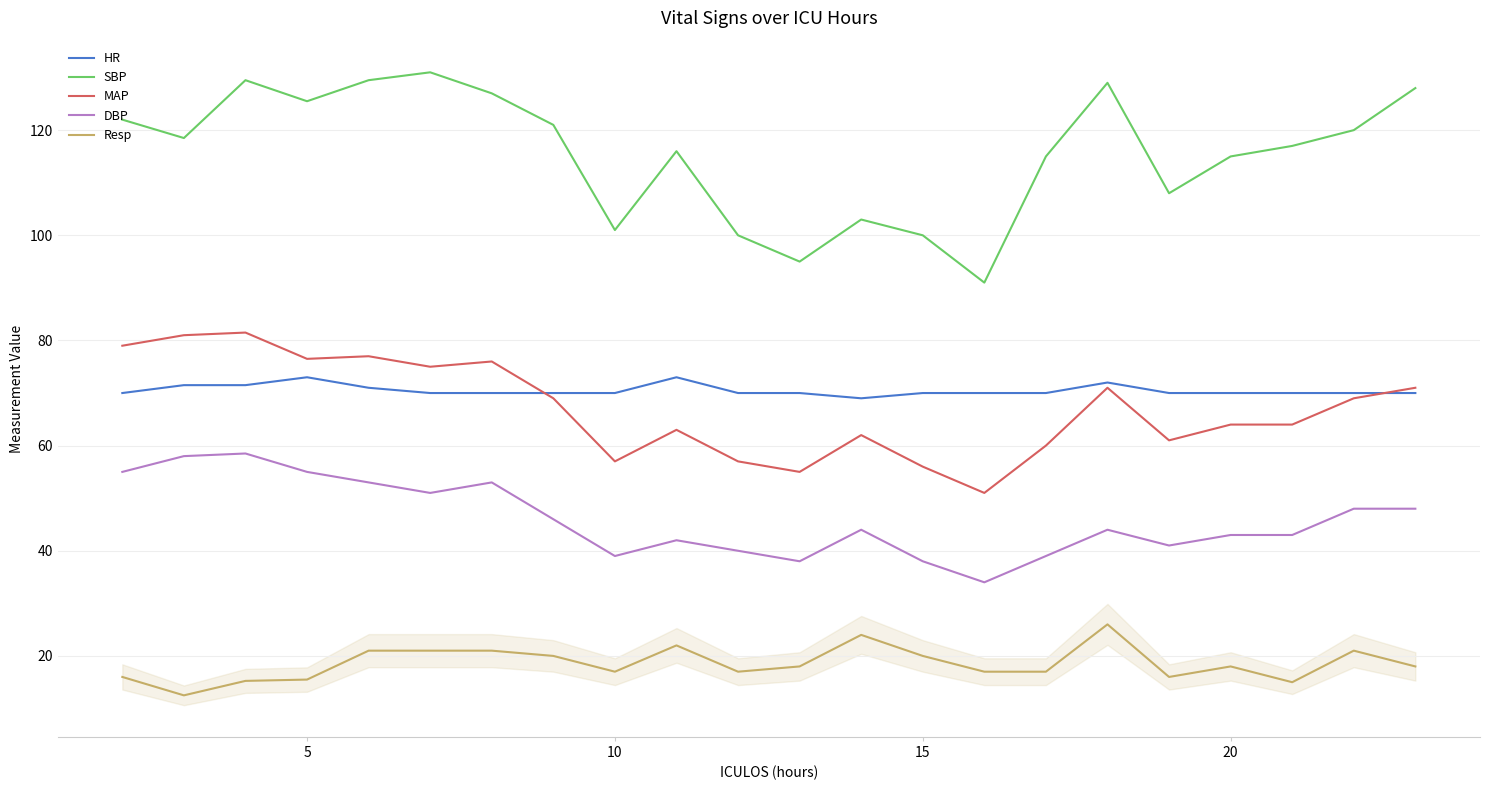

True or false: DBP and Resp intersect in this chart.

False